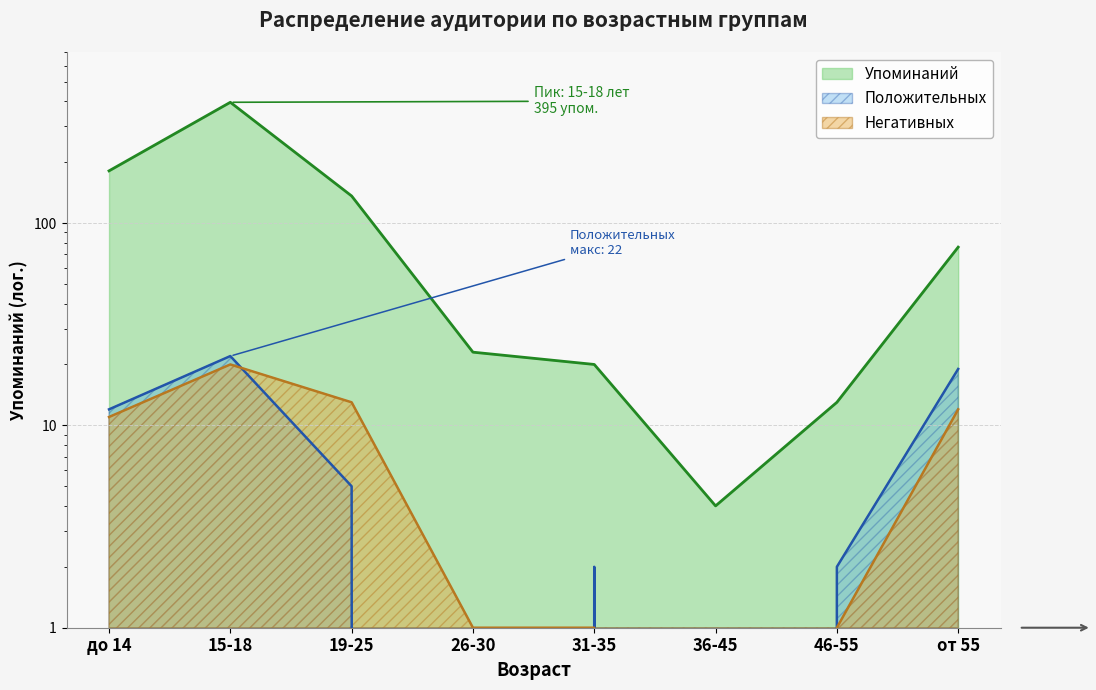

True or false: Негативных has more than 2 interior local peaks.

False